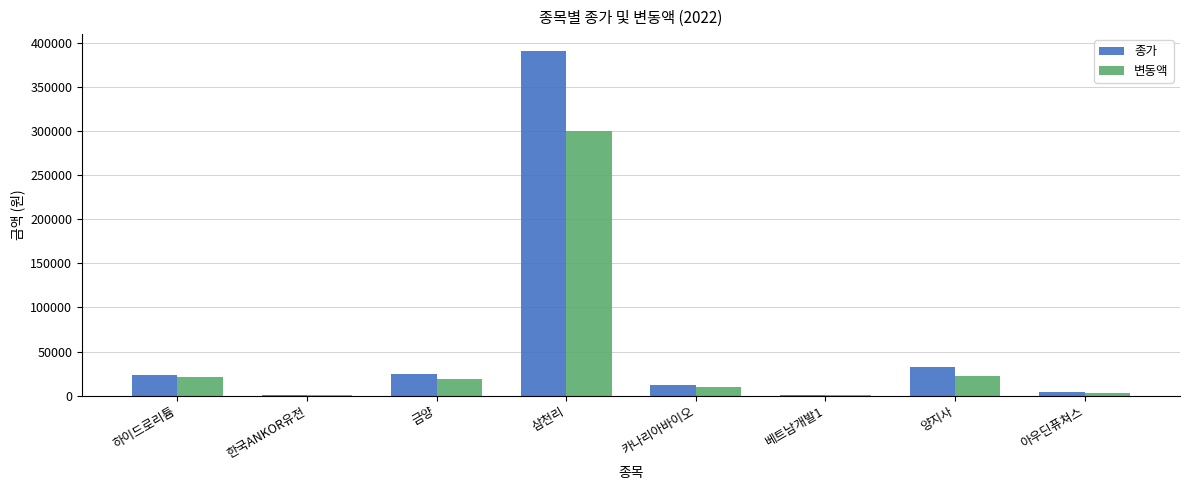

What are all the series names shown in the legend?

종가, 변동액